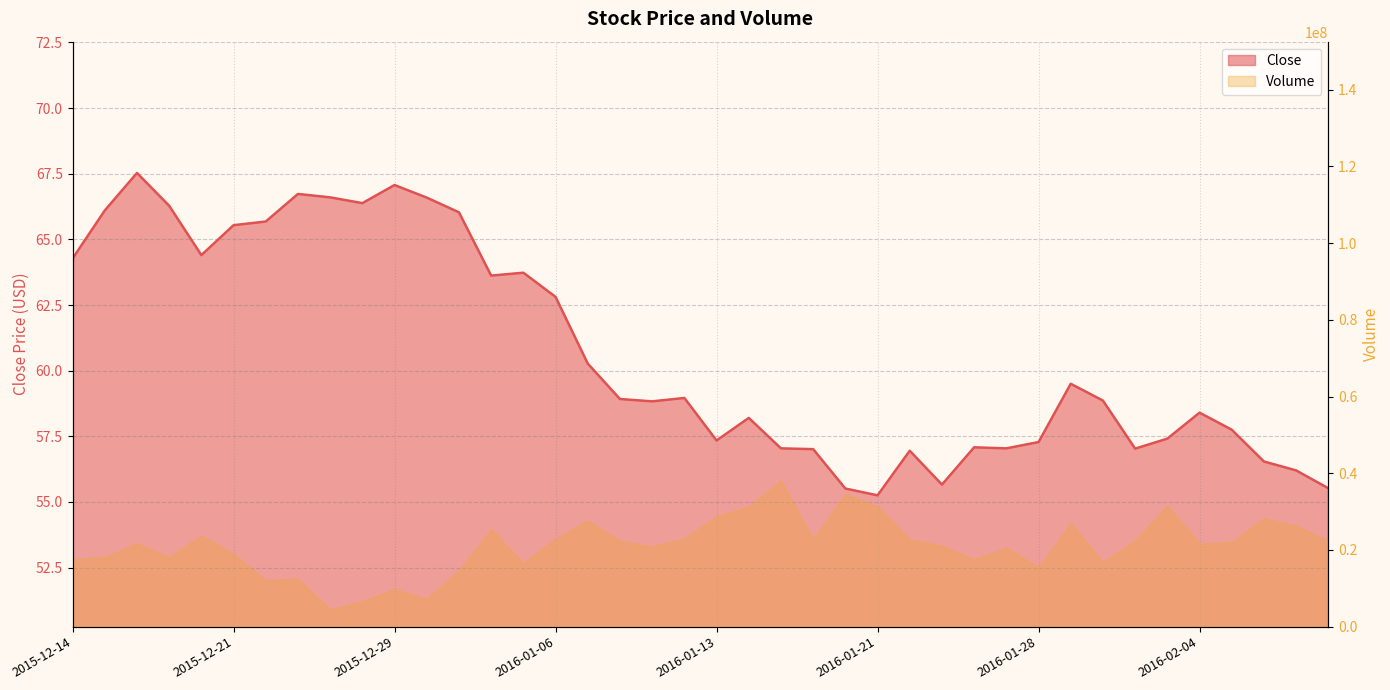

Reading right to left, what are all the values shown in this chart?

55.5	56.2	56.5	57.8	58.4	57.4	57.0	58.9	59.5	57.3	57.0	57.1	55.7	57.0	55.2	55.5	57.0	57.0	58.2	57.3	59.0	58.8	58.9	60.3	62.8	63.7	63.6	66.0	66.6	67.1	66.4	66.6	66.7	65.7	65.5	64.4	66.3	67.5	66.1	64.3